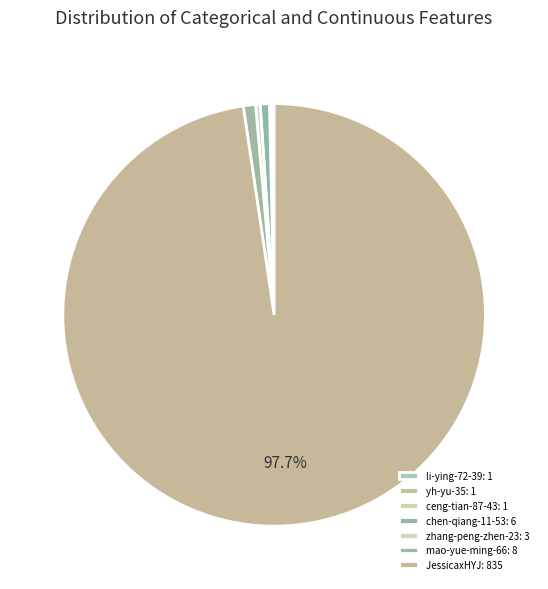

How many slices are in this pie chart?

7